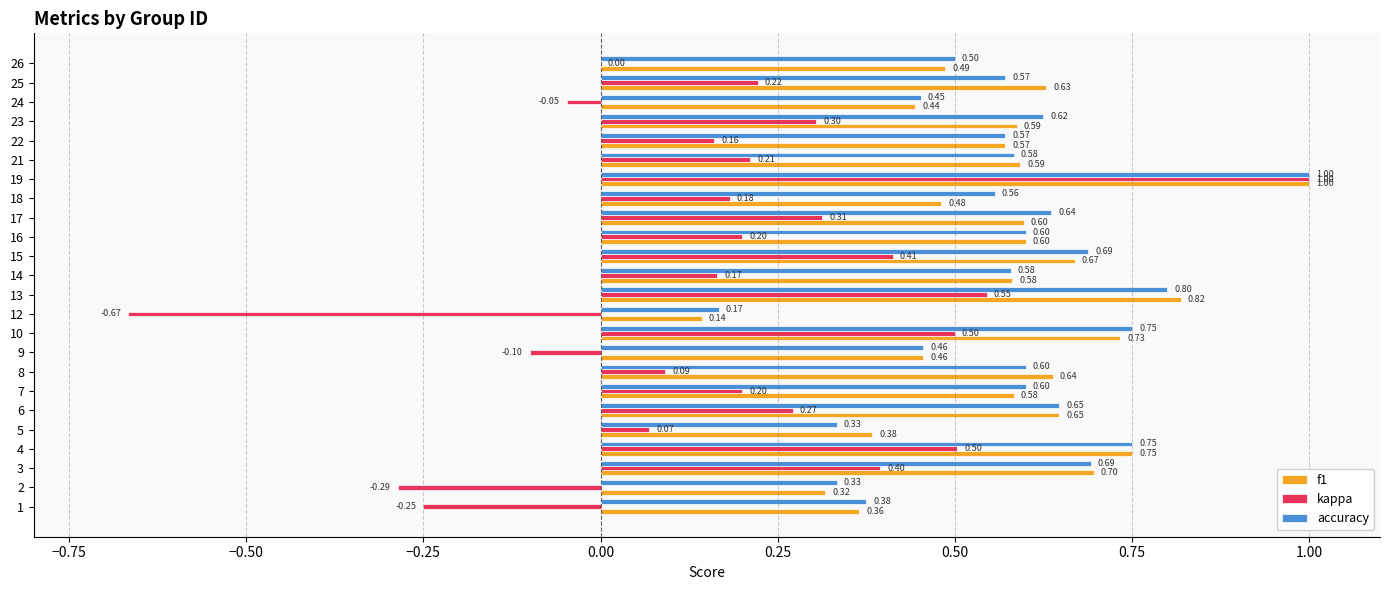

At which category is the sum across all series the highest?

19